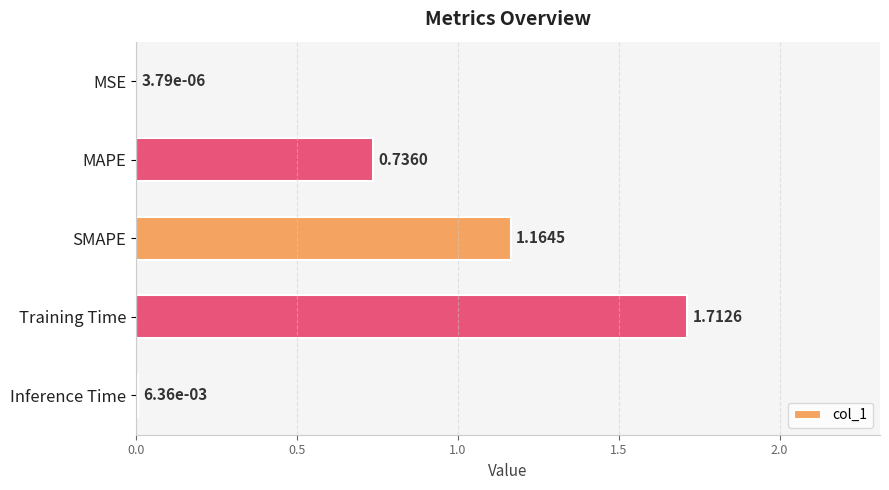

Which has a higher value, MSE or MAPE?

MAPE